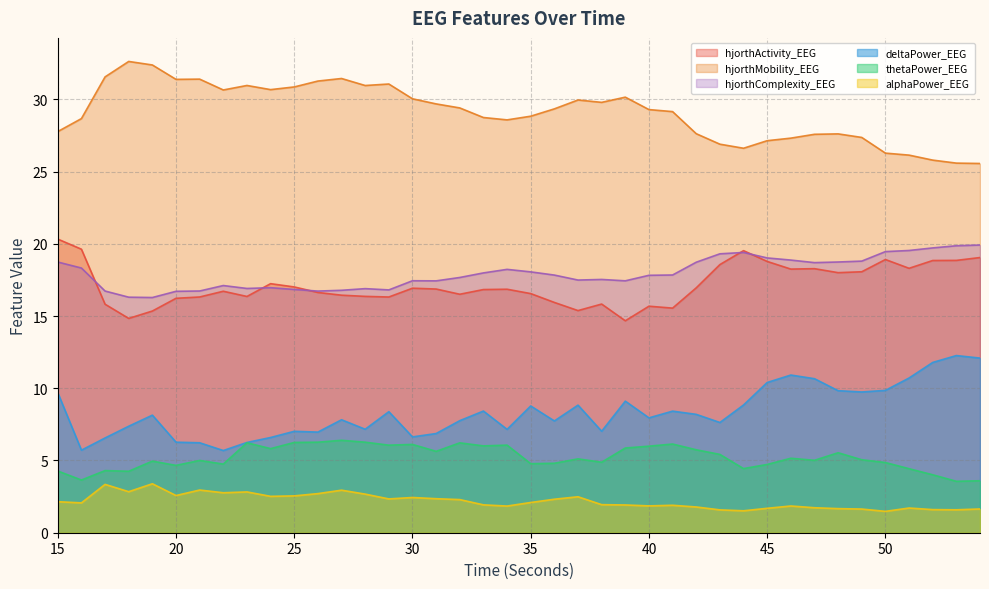

Count the number of data series in this chart.

6